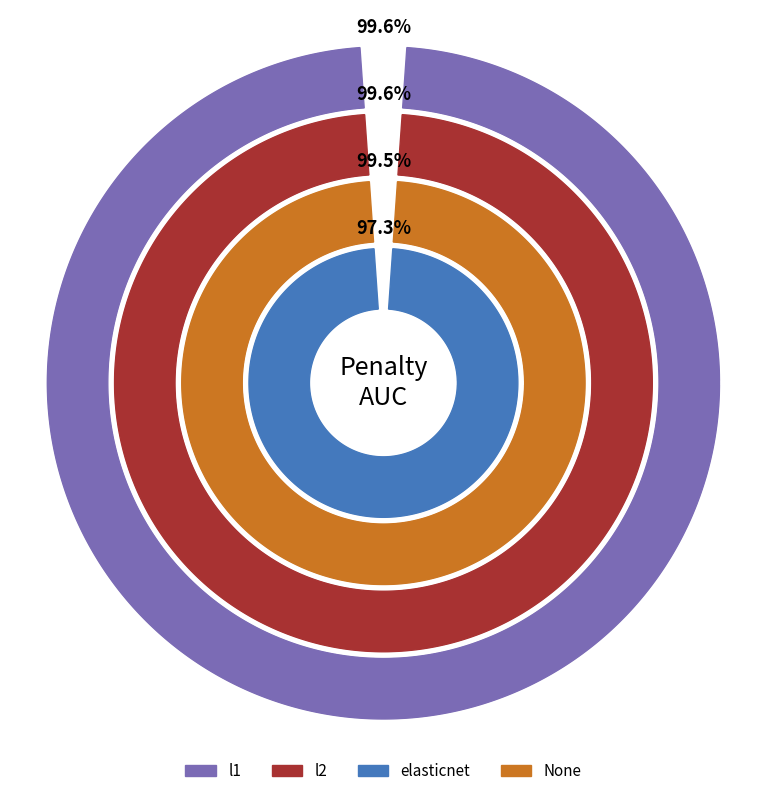

Which slice is the smallest?

elasticnet